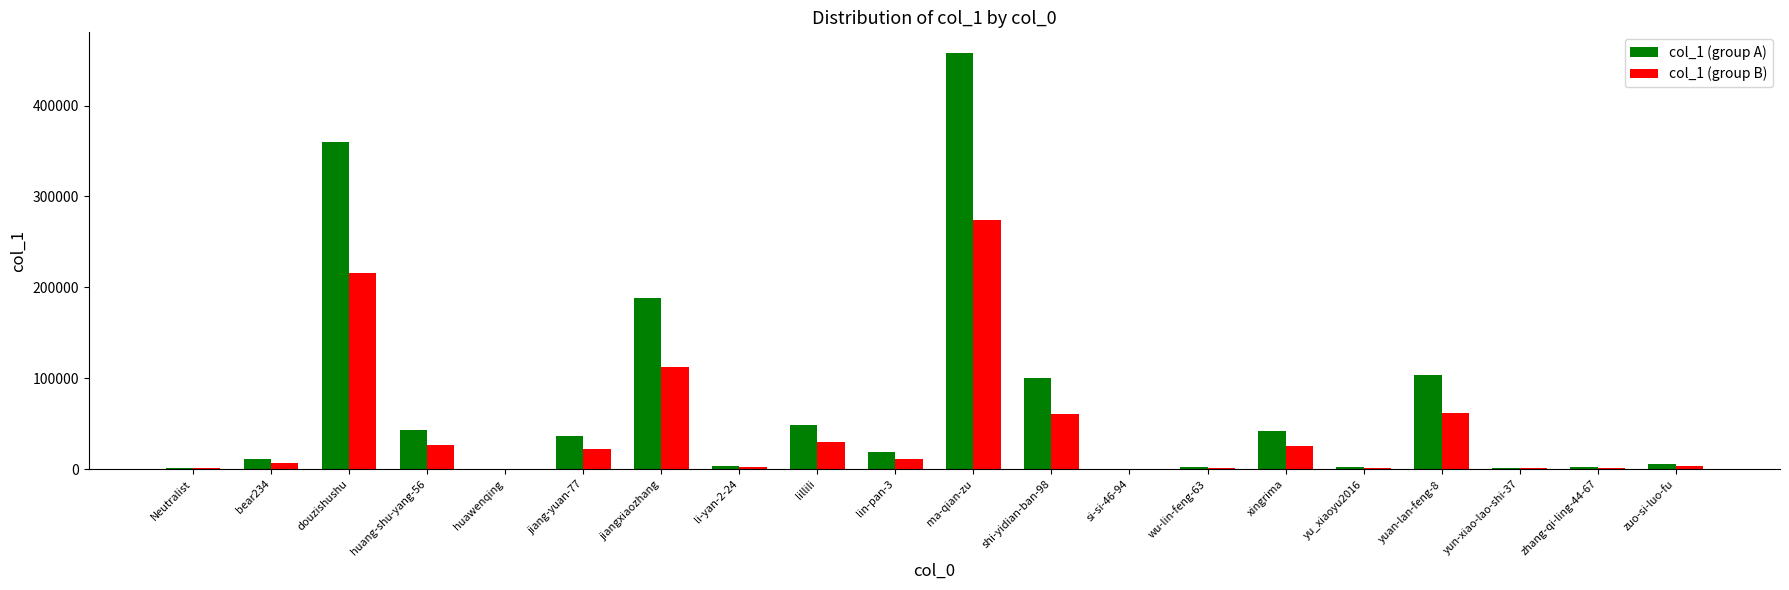

Which series has the largest range (max minus min)?

col_1 (group A)